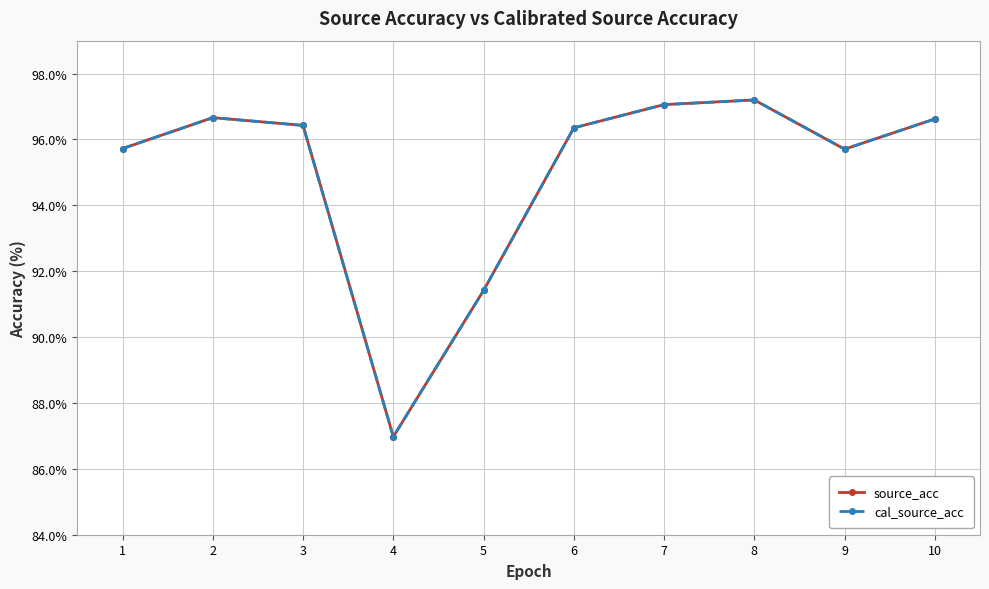

Is this an area chart (filled region under the line)?

No